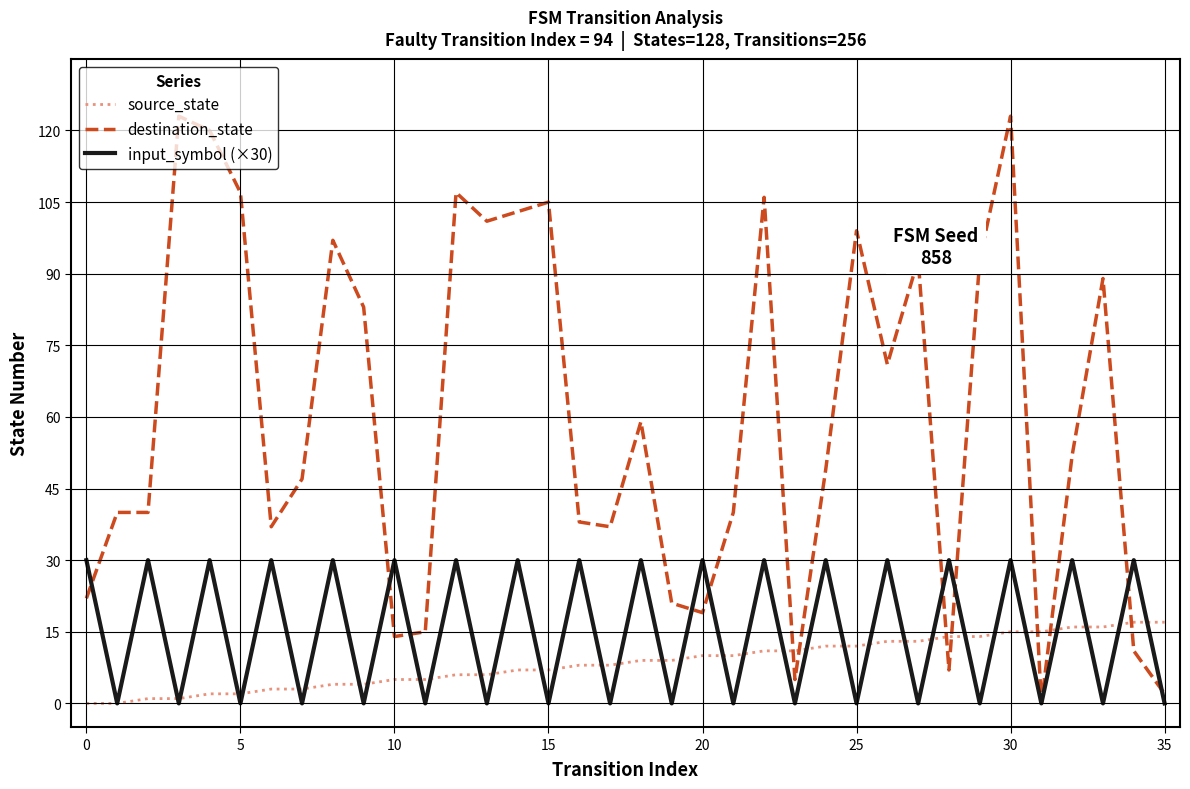

What is the maximum value for source_state?

17